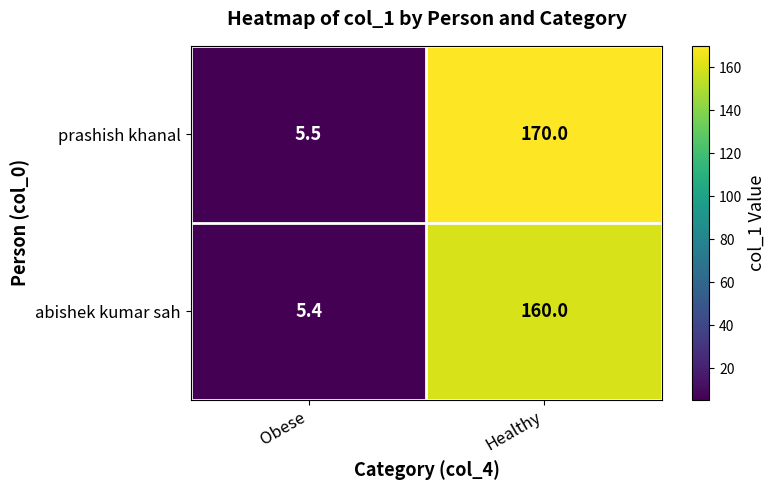

How many data points in abishek kumar sah are less than 160?

1